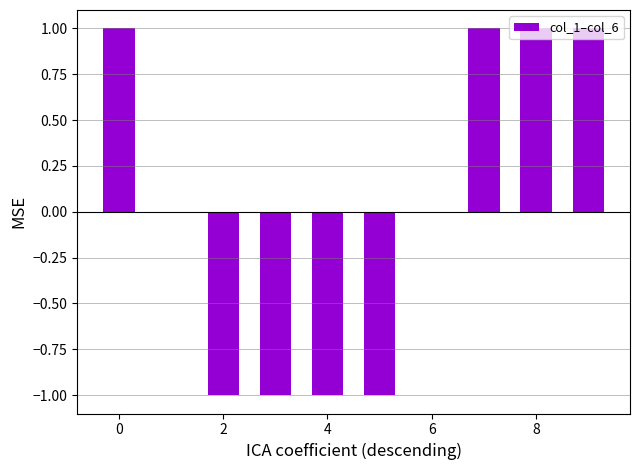

What is the maximum value shown in the chart?

1